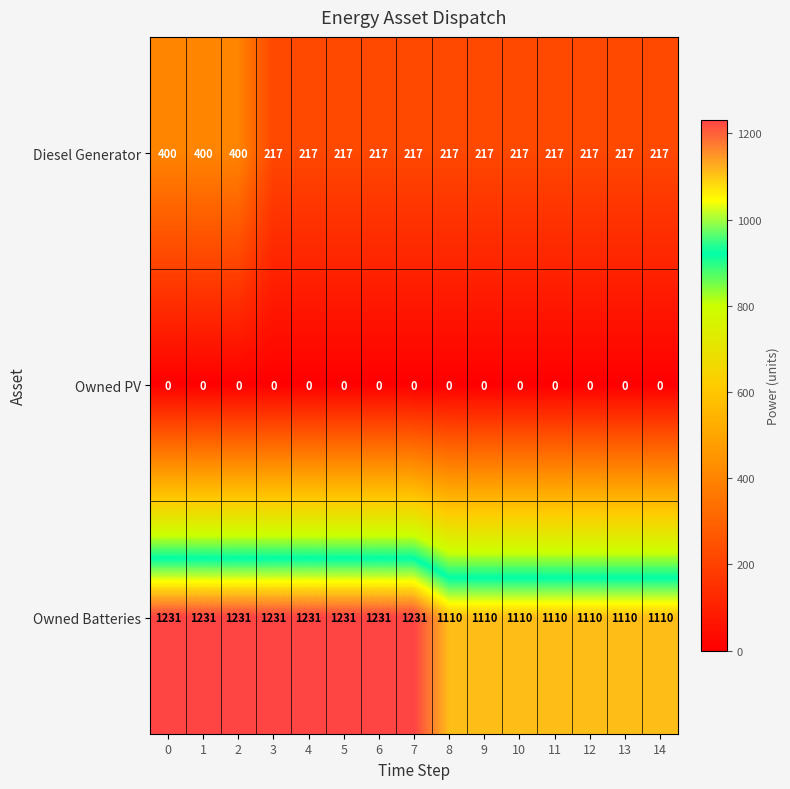

What is the difference between the maximum and second lowest values in the Owned Batteries series?

121